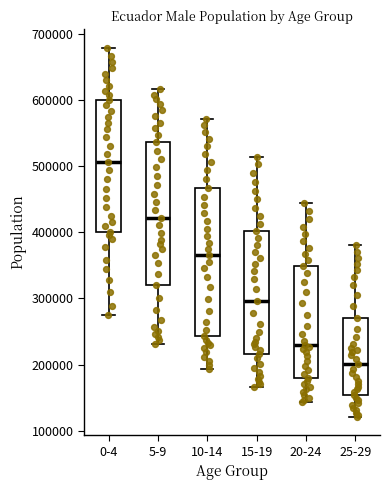

Where does the lower whisker of the box for 20-24 end on the y-axis? The values are not printed on the chart, so give them approximately, as read against the axis.

140000